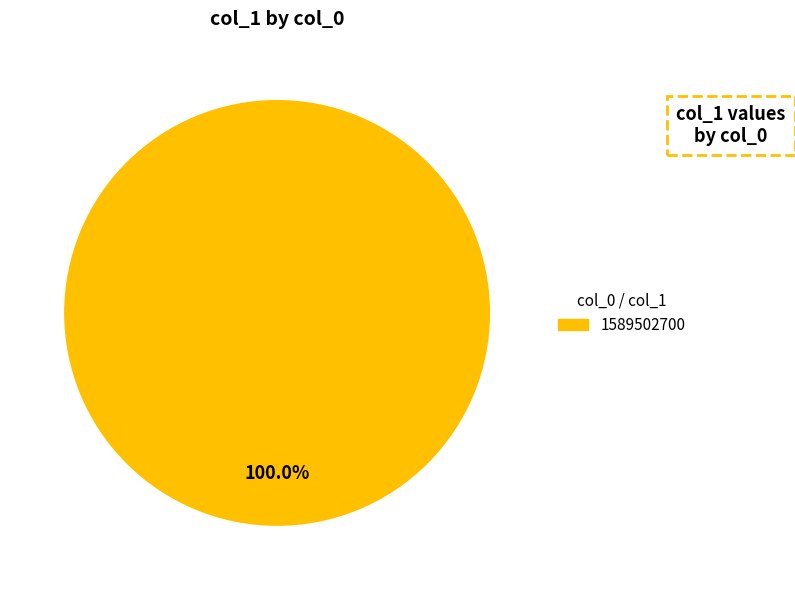

Does any single category account for the majority?

Yes